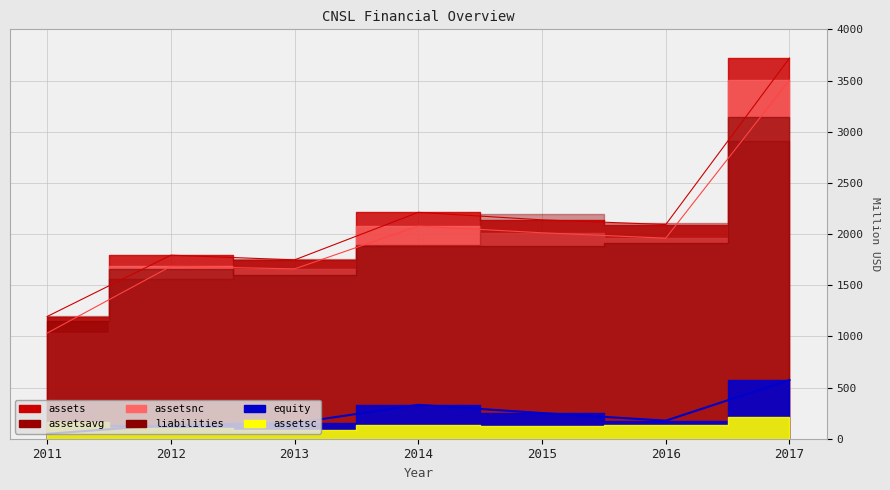

Which series has the largest total across all categories?

assets